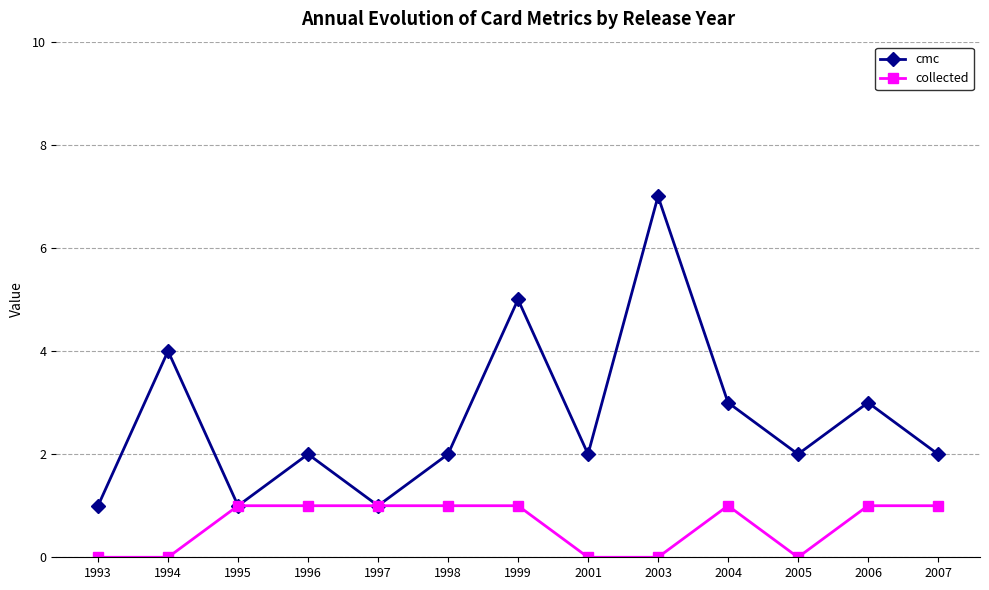

Is the value of collected at 1993 greater than the value of cmc at 2001?

No